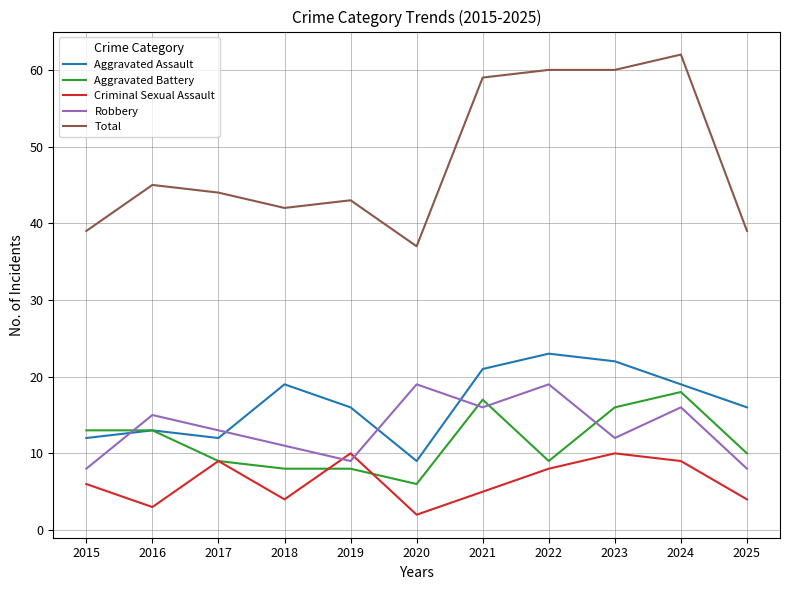

What is the lowest value of the Total series?

37